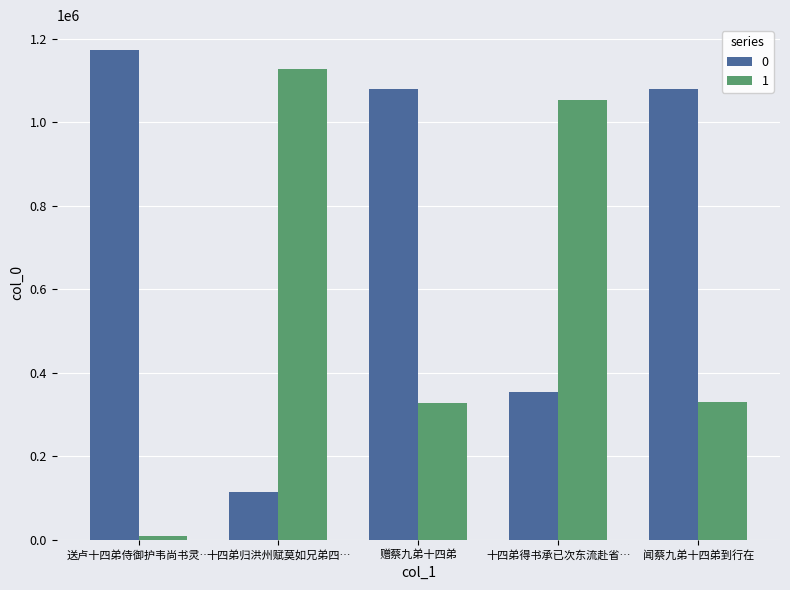

What is the difference between the highest and lowest values at 十四弟得书承已次东流赴省…?

697566